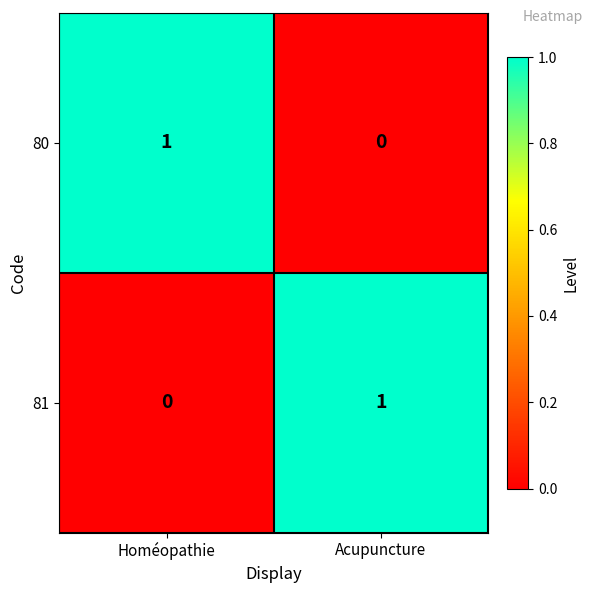

At which label is 81 closest to 0?

Homéopathie